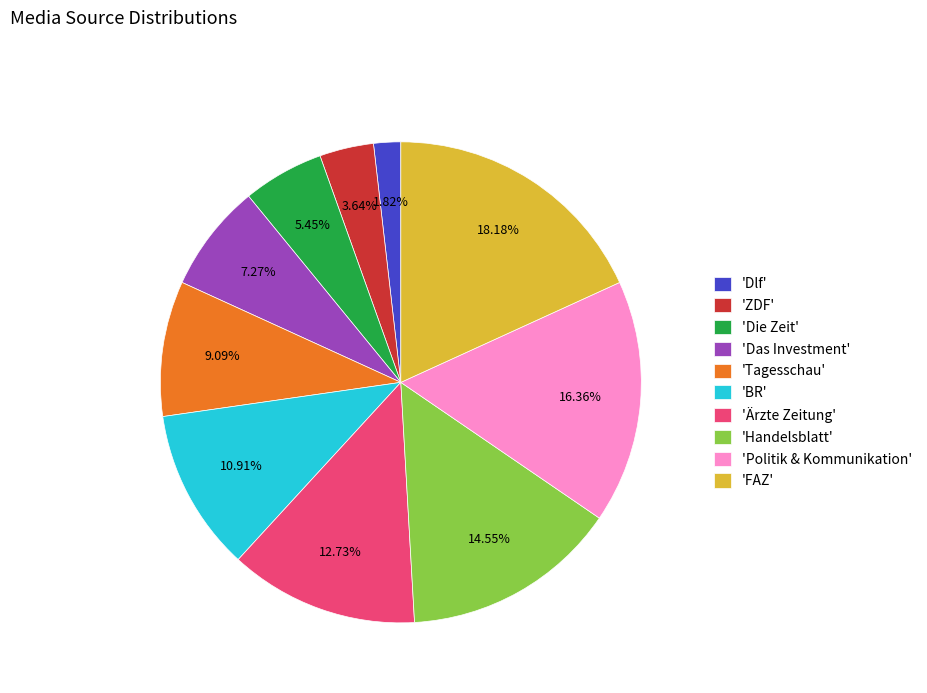

Combined, do 'ZDF' and 'Handelsblatt' account for over 50%?

No